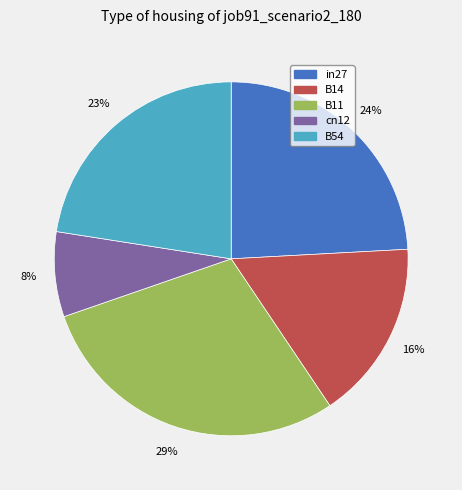

To the nearest percent, what portion does in27 represent?

24%